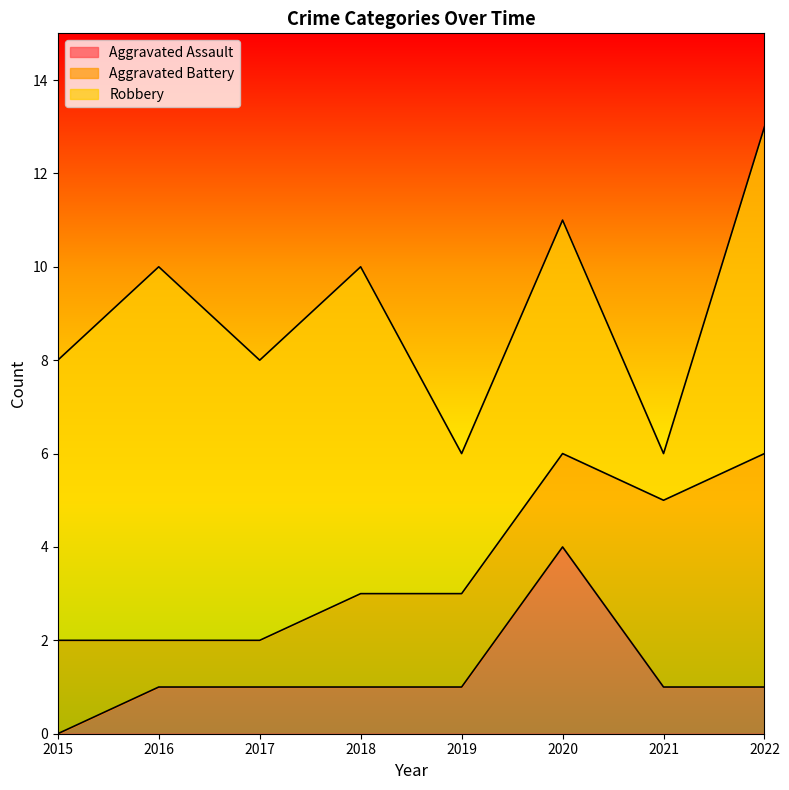

What is the spread (max minus min) of values at 2020?

3